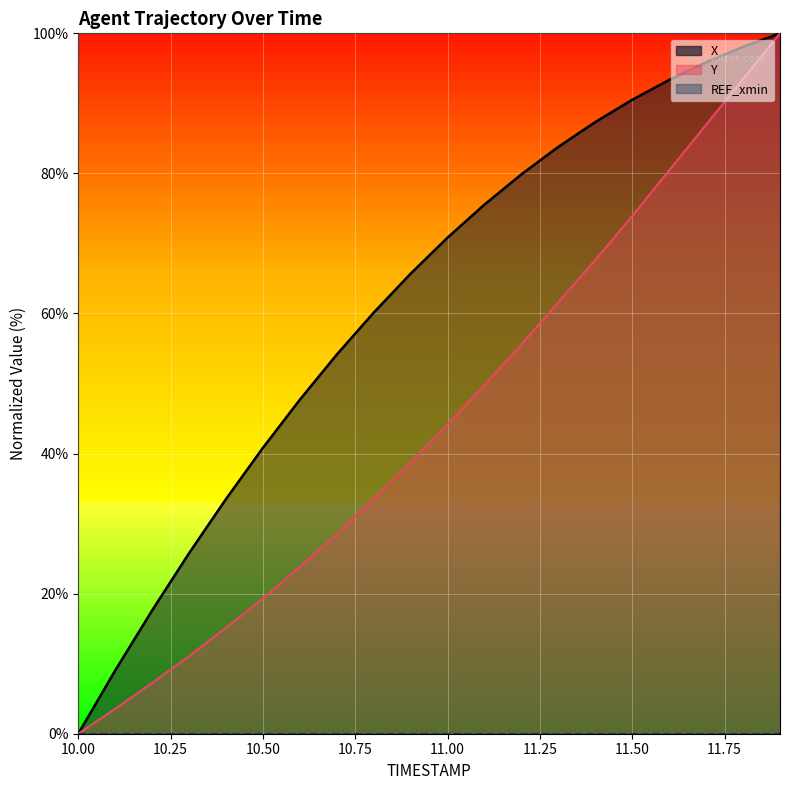

Between 11.8 and 11.0, which is larger?

11.8